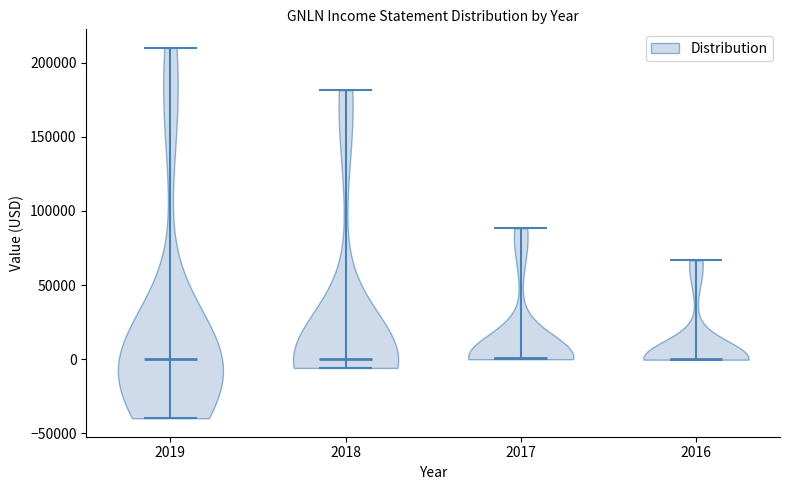

Reading left to right, read every violin against the y-axis: where its median line is, and the lowest and highest points it reaches. The values are not printed on the chart, so give them approximately, as read against the axis.

2019: median line 0, lowest point -40000, highest point 210000
2018: median line 0, lowest point -5000, highest point 180000
2017: median line 0, lowest point 0, highest point 90000
2016: median line 0, lowest point 0, highest point 65000